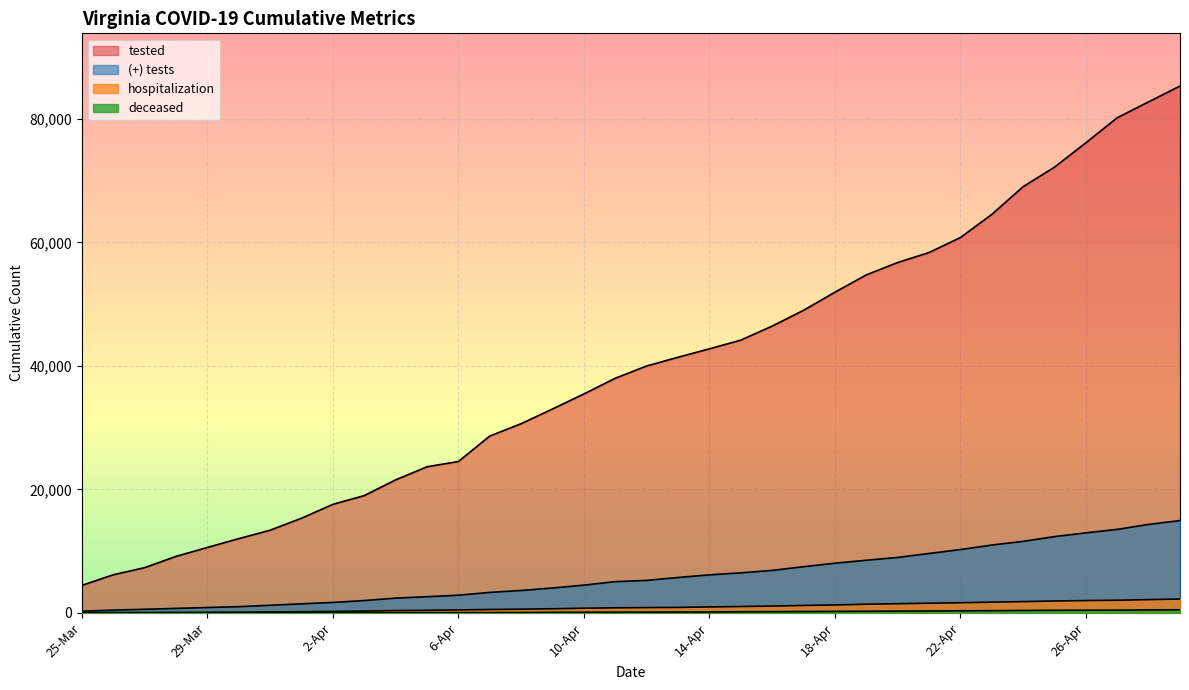

What is the difference between the maximum and minimum values in the tested series?

80837